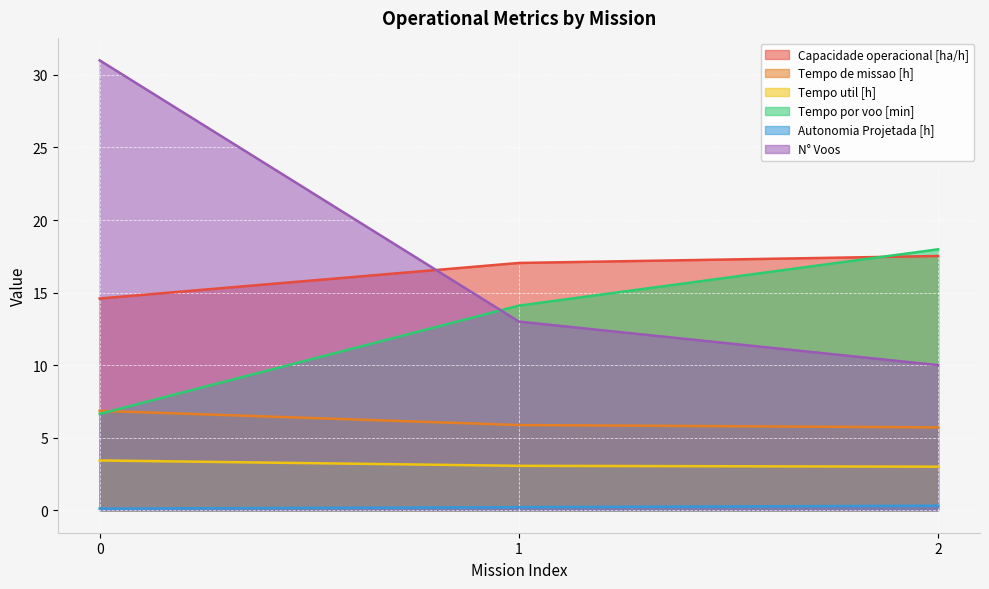

True or false: Tempo util [h] has a value of 3.1 at 1.

True